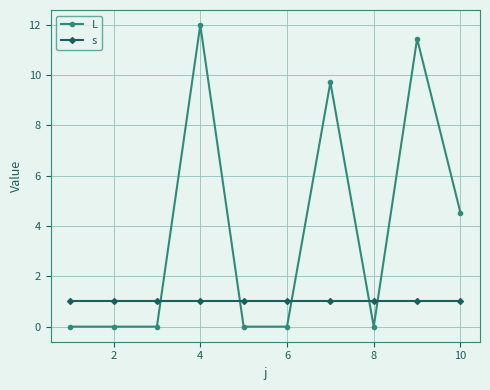

After their last crossing, which series has the higher values: L or s?

L